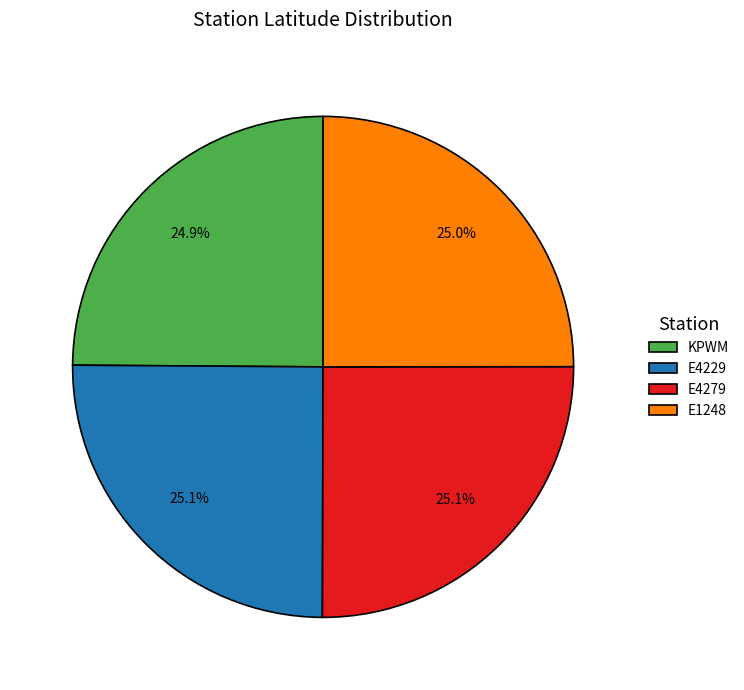

How many slices are in this pie chart?

4